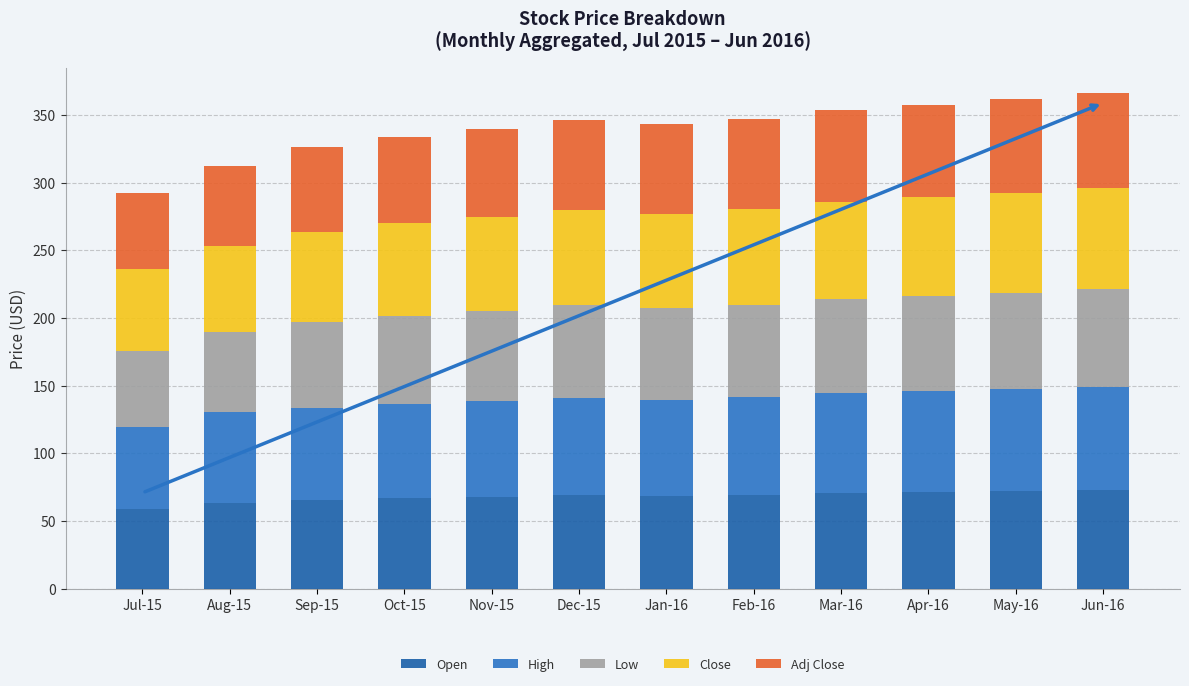

The High series shows 89.9 at Aug-15. True or false?

False